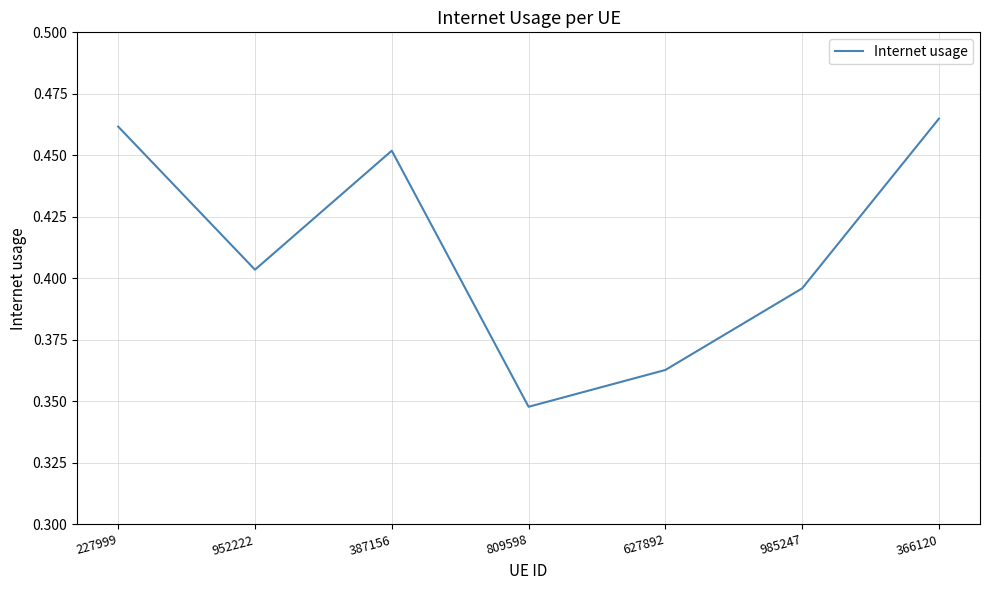

What position from the right is 985247?

2